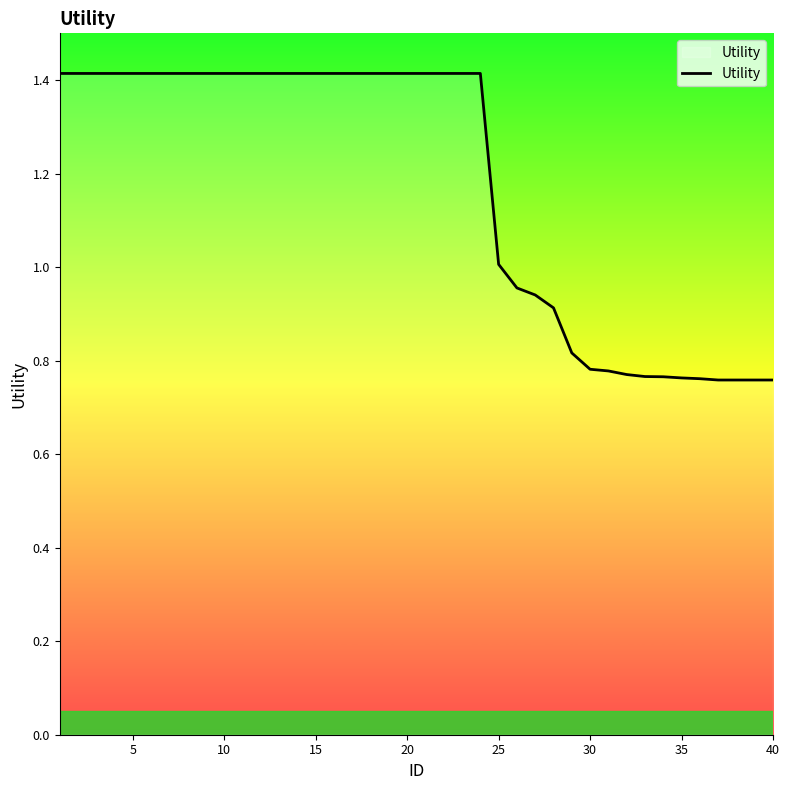

What is the maximum value shown in the chart?

1.4